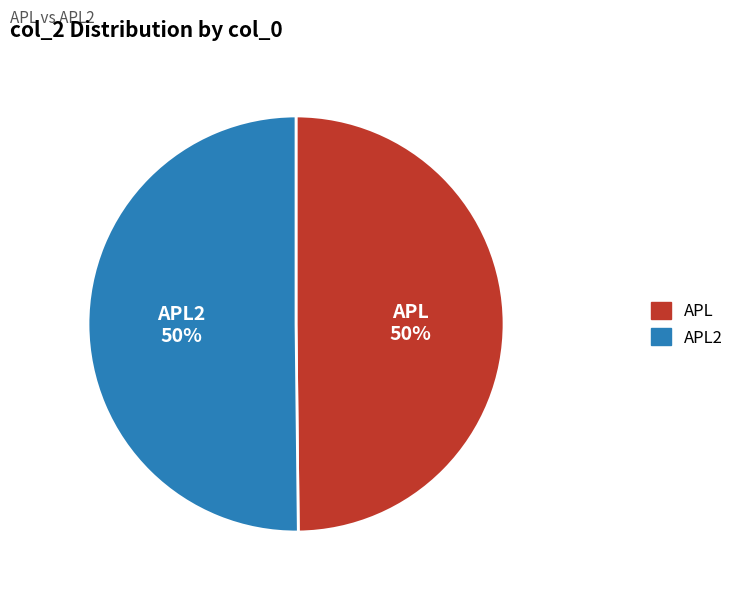

To the nearest percent, what is the combined percentage of APL and APL2?

100%